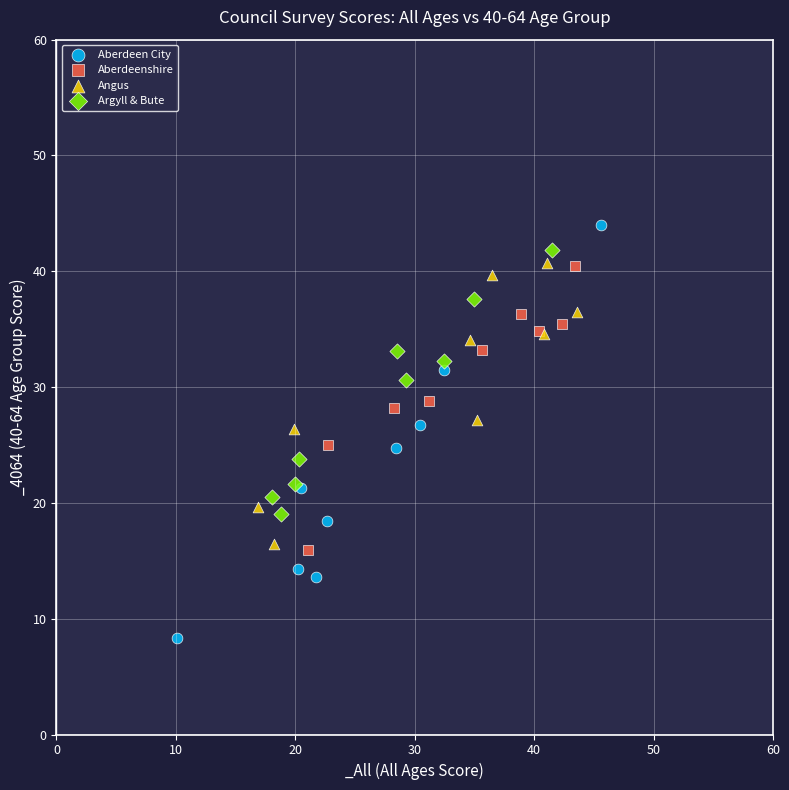

Which series reaches the minimum Y coordinate?

Aberdeen City